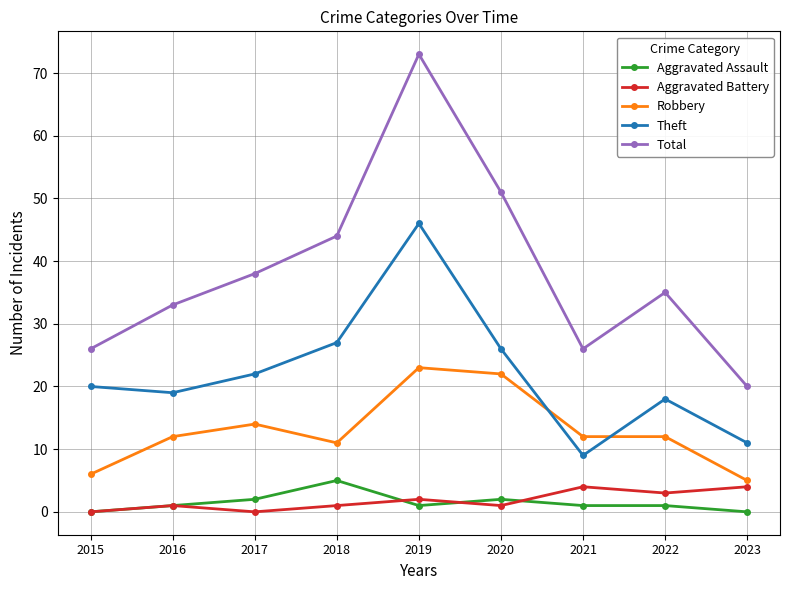

At which label does Theft reach its peak?

2019